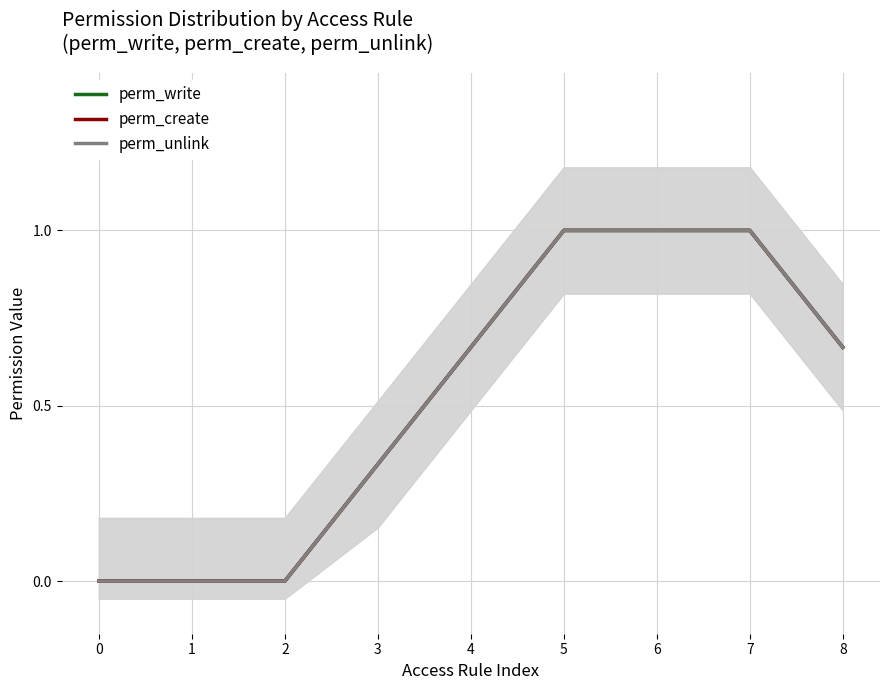

How many lines are shown in the chart?

3